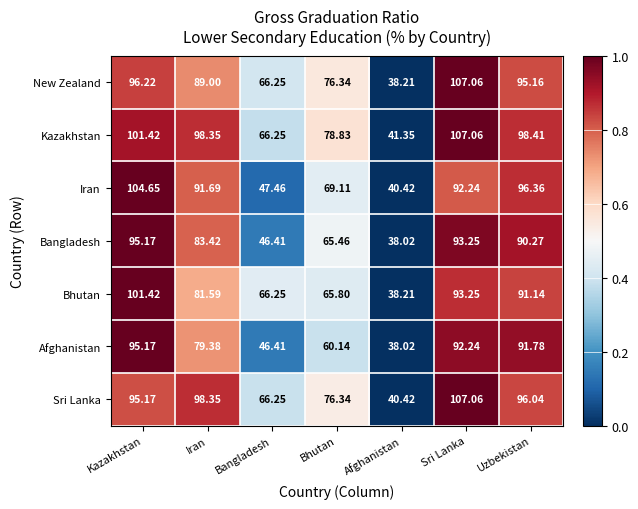

Which series has the widest spread of values?

New Zealand